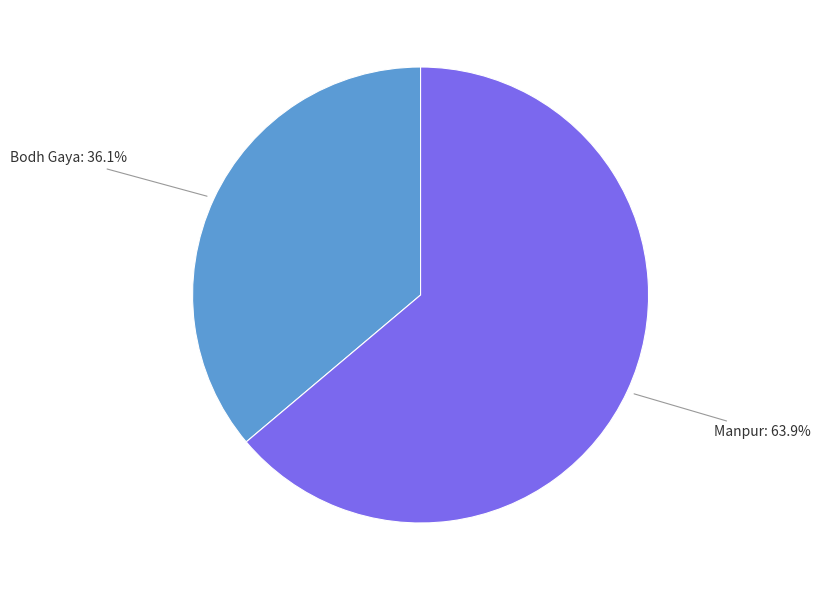

What is the majority slice?

Manpur